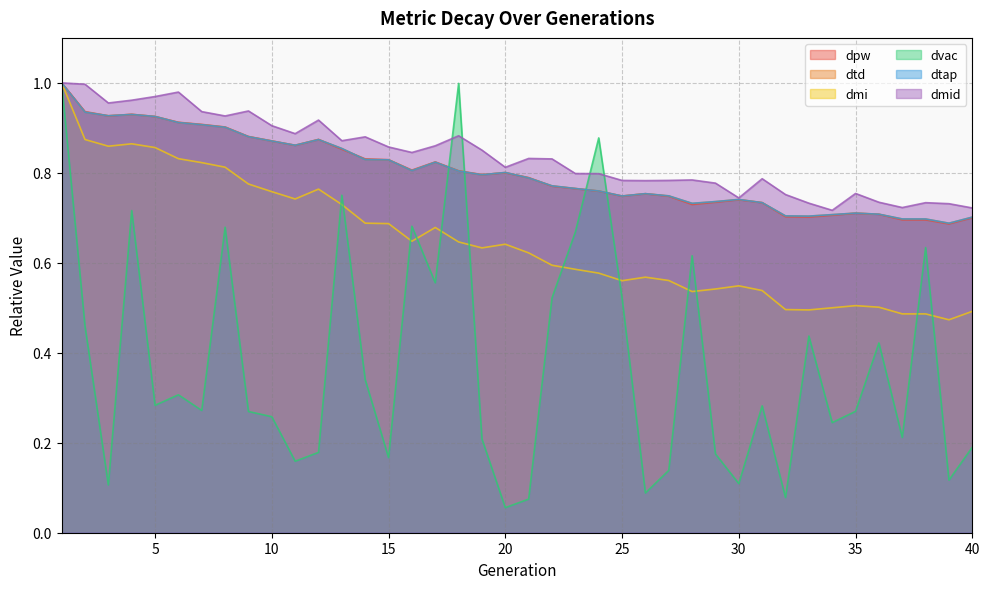

Reading left to right, extract all data points from this chart.

dpw: 1=1.0	2=0.9	3=0.9	4=0.9	5=0.9	6=0.9	7=0.9	8=0.9	9=0.9	10=0.9	11=0.9	12=0.9	13=0.9	14=0.8	15=0.8	16=0.8	17=0.8	18=0.8	19=0.8	20=0.8	21=0.8	22=0.8	23=0.8	24=0.8	25=0.7	26=0.8	27=0.7	28=0.7	29=0.7	30=0.7	31=0.7	32=0.7	33=0.7	34=0.7	35=0.7	36=0.7	37=0.7	38=0.7	39=0.7	40=0.7
dtd: 1=1.0	2=0.9	3=0.9	4=0.9	5=0.9	6=0.9	7=0.9	8=0.9	9=0.9	10=0.9	11=0.9	12=0.9	13=0.9	14=0.8	15=0.8	16=0.8	17=0.8	18=0.8	19=0.8	20=0.8	21=0.8	22=0.8	23=0.8	24=0.8	25=0.7	26=0.8	27=0.7	28=0.7	29=0.7	30=0.7	31=0.7	32=0.7	33=0.7	34=0.7	35=0.7	36=0.7	37=0.7	38=0.7	39=0.7	40=0.7
dmi: 1=1.0	2=0.9	3=0.9	4=0.9	5=0.9	6=0.8	7=0.8	8=0.8	9=0.8	10=0.8	11=0.7	12=0.8	13=0.7	14=0.7	15=0.7	16=0.6	17=0.7	18=0.6	19=0.6	20=0.6	21=0.6	22=0.6	23=0.6	24=0.6	25=0.6	26=0.6	27=0.6	28=0.5	29=0.5	30=0.5	31=0.5	32=0.5	33=0.5	34=0.5	35=0.5	36=0.5	37=0.5	38=0.5	39=0.5	40=0.5
dvac: 1=1.0	2=0.5	3=0.1	4=0.7	5=0.3	6=0.3	7=0.3	8=0.7	9=0.3	10=0.3	11=0.2	12=0.2	13=0.8	14=0.3	15=0.2	16=0.7	17=0.6	18=1.0	19=0.2	20=0.1	21=0.1	22=0.5	23=0.7	24=0.9	25=0.5	26=0.1	27=0.1	28=0.6	29=0.2	30=0.1	31=0.3	32=0.1	33=0.4	34=0.2	35=0.3	36=0.4	37=0.2	38=0.6	39=0.1	40=0.2
dtap: 1=1.0	2=0.9	3=0.9	4=0.9	5=0.9	6=0.9	7=0.9	8=0.9	9=0.9	10=0.9	11=0.9	12=0.9	13=0.9	14=0.8	15=0.8	16=0.8	17=0.8	18=0.8	19=0.8	20=0.8	21=0.8	22=0.8	23=0.8	24=0.8	25=0.7	26=0.8	27=0.7	28=0.7	29=0.7	30=0.7	31=0.7	32=0.7	33=0.7	34=0.7	35=0.7	36=0.7	37=0.7	38=0.7	39=0.7	40=0.7
dmid: 1=1.0	2=1.0	3=1.0	4=1.0	5=1.0	6=1.0	7=0.9	8=0.9	9=0.9	10=0.9	11=0.9	12=0.9	13=0.9	14=0.9	15=0.9	16=0.8	17=0.9	18=0.9	19=0.9	20=0.8	21=0.8	22=0.8	23=0.8	24=0.8	25=0.8	26=0.8	27=0.8	28=0.8	29=0.8	30=0.7	31=0.8	32=0.8	33=0.7	34=0.7	35=0.8	36=0.7	37=0.7	38=0.7	39=0.7	40=0.7